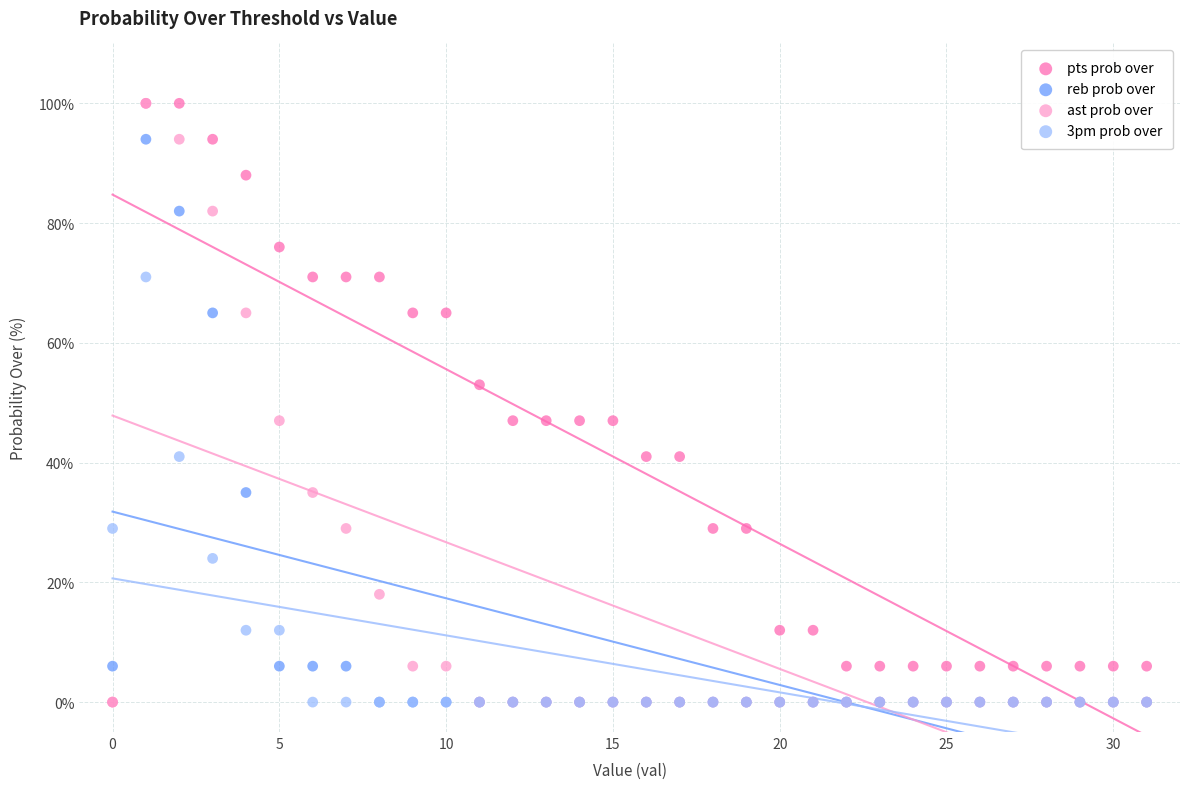

What are all the series names shown in the legend?

pts prob over, reb prob over, ast prob over, 3pm prob over